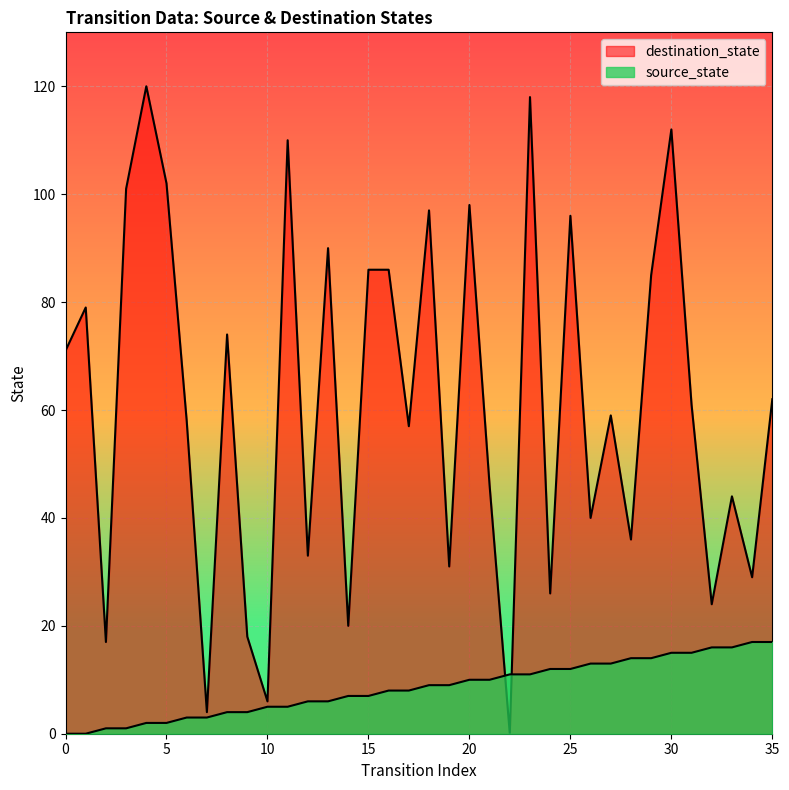

At which category is the sum across all series the highest?

23